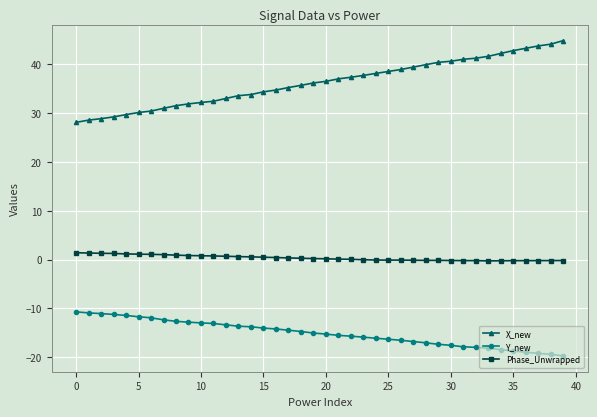

List the series in order of their peak value, lowest first.

Y_new, Phase_Unwrapped, X_new